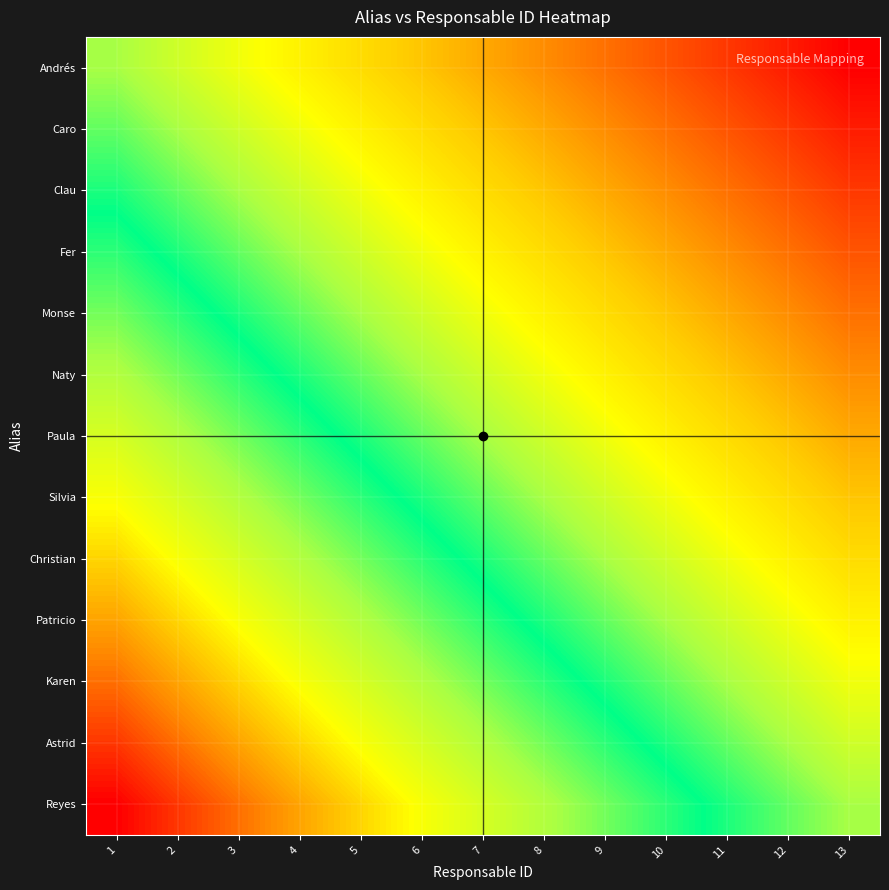

Reading left to right, extract all data points from this chart.

Andrés: 1=0.0	2=-0.1	3=-0.2	4=-0.2	5=-0.3	6=-0.4	7=-0.5	8=-0.6	9=-0.7	10=-0.8	11=-0.8	12=-0.9	13=-1.0
Caro: 1=0.1	2=0.0	3=-0.1	4=-0.2	5=-0.2	6=-0.3	7=-0.4	8=-0.5	9=-0.6	10=-0.7	11=-0.8	12=-0.8	13=-0.9
Clau: 1=0.2	2=0.1	3=0.0	4=-0.1	5=-0.2	6=-0.2	7=-0.3	8=-0.4	9=-0.5	10=-0.6	11=-0.7	12=-0.8	13=-0.8
Fer: 1=0.2	2=0.2	3=0.1	4=0.0	5=-0.1	6=-0.2	7=-0.2	8=-0.3	9=-0.4	10=-0.5	11=-0.6	12=-0.7	13=-0.8
Monse: 1=0.3	2=0.2	3=0.2	4=0.1	5=0.0	6=-0.1	7=-0.2	8=-0.2	9=-0.3	10=-0.4	11=-0.5	12=-0.6	13=-0.7
Naty: 1=0.4	2=0.3	3=0.2	4=0.2	5=0.1	6=0.0	7=-0.1	8=-0.2	9=-0.2	10=-0.3	11=-0.4	12=-0.5	13=-0.6
Paula: 1=0.5	2=0.4	3=0.3	4=0.2	5=0.2	6=0.1	7=0.0	8=-0.1	9=-0.2	10=-0.2	11=-0.3	12=-0.4	13=-0.5
Silvia: 1=0.6	2=0.5	3=0.4	4=0.3	5=0.2	6=0.2	7=0.1	8=0.0	9=-0.1	10=-0.2	11=-0.2	12=-0.3	13=-0.4
Christian: 1=0.7	2=0.6	3=0.5	4=0.4	5=0.3	6=0.2	7=0.2	8=0.1	9=0.0	10=-0.1	11=-0.2	12=-0.2	13=-0.3
Patricio: 1=0.8	2=0.7	3=0.6	4=0.5	5=0.4	6=0.3	7=0.2	8=0.2	9=0.1	10=0.0	11=-0.1	12=-0.2	13=-0.2
Karen: 1=0.8	2=0.8	3=0.7	4=0.6	5=0.5	6=0.4	7=0.3	8=0.2	9=0.2	10=0.1	11=0.0	12=-0.1	13=-0.2
Astrid: 1=0.9	2=0.8	3=0.8	4=0.7	5=0.6	6=0.5	7=0.4	8=0.3	9=0.2	10=0.2	11=0.1	12=0.0	13=-0.1
Reyes: 1=1.0	2=0.9	3=0.8	4=0.8	5=0.7	6=0.6	7=0.5	8=0.4	9=0.3	10=0.2	11=0.2	12=0.1	13=0.0